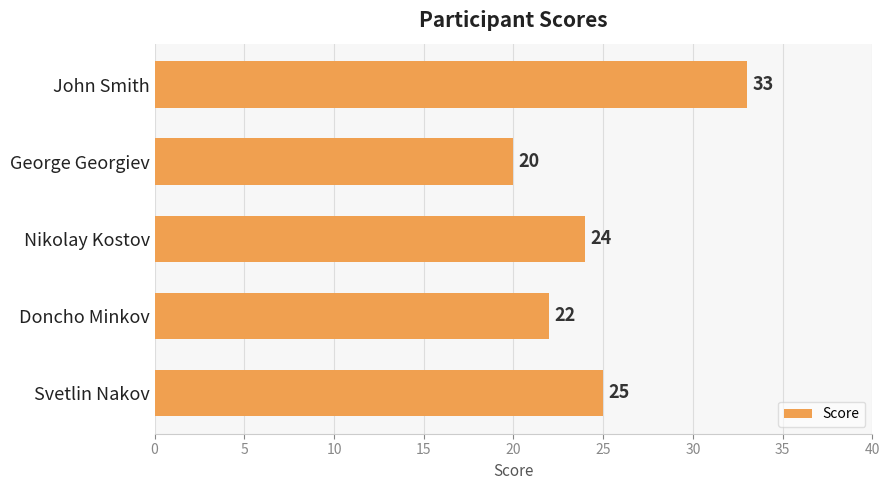

What is the change in value from George Georgiev to John Smith?

+13